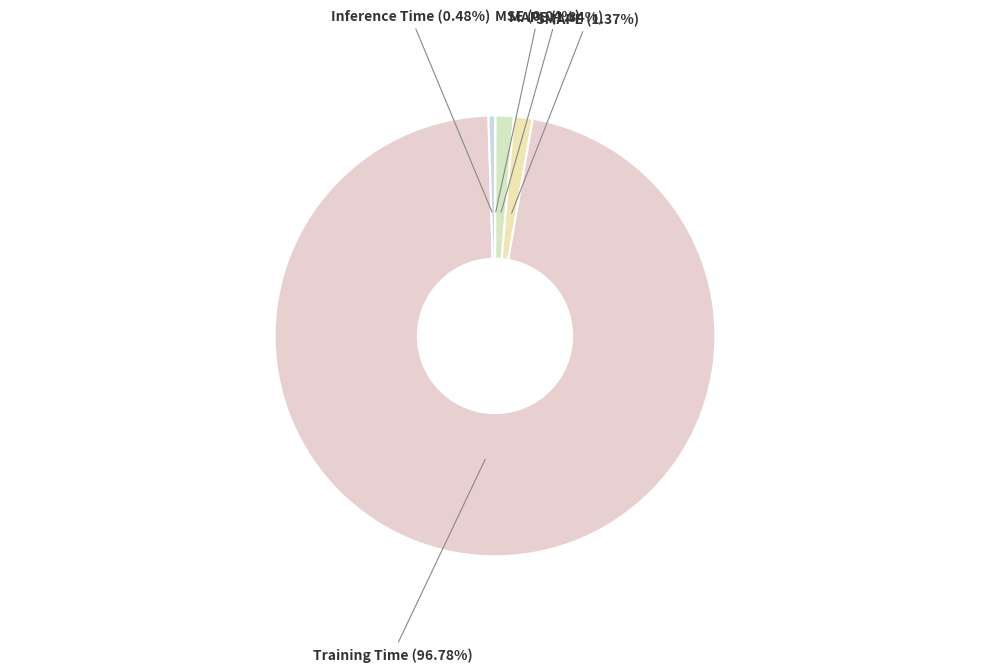

Do Inference Time and Training Time together represent more than half of the pie?

Yes